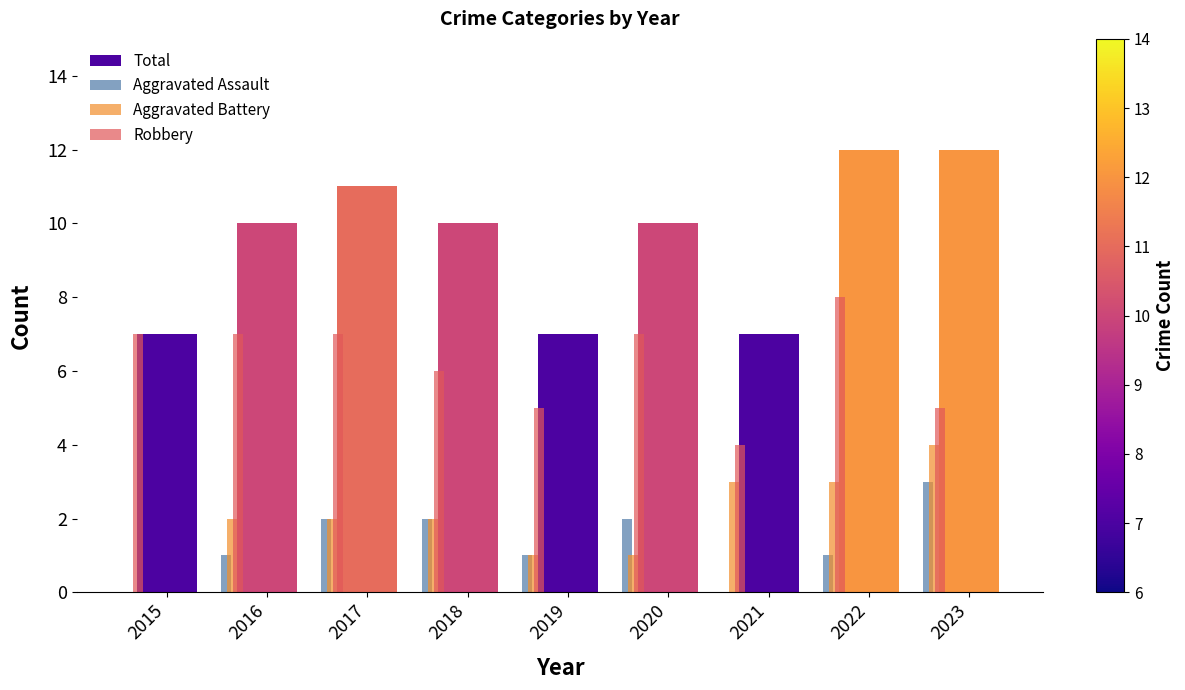

What is the difference between the Total values at 2015 and 2022?

5